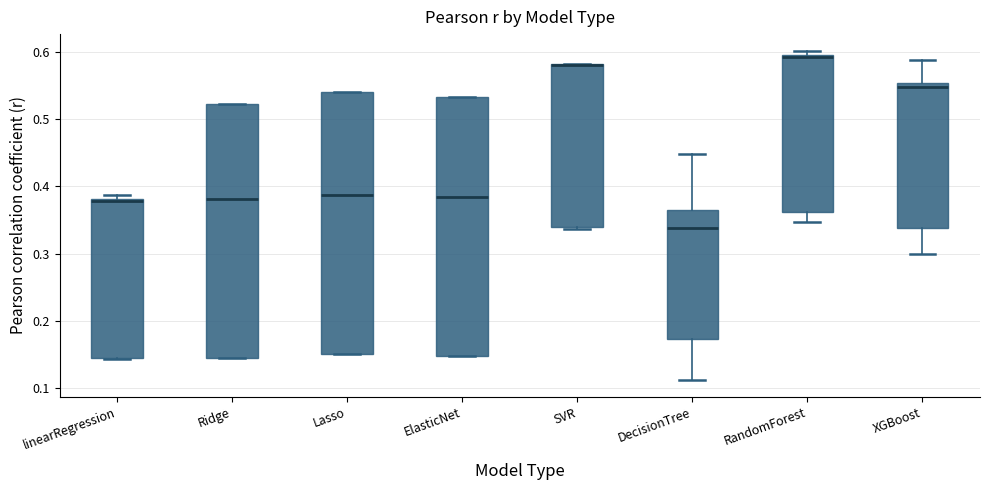

Reading left to right, read every box against the y-axis: the position of its median line, the range the box covers, and the ends of its whiskers. The values are not printed on the chart, so give them approximately, as read against the axis.

linearRegression: median 0.38 (just below the box's upper edge), box 0.15 to 0.38, whiskers 0.14 to 0.39
Ridge: median 0.38, box 0.15 to 0.52, whiskers 0.15 to 0.52
Lasso: median 0.39, box 0.15 to 0.54, whiskers 0.15 to 0.54
ElasticNet: median 0.38, box 0.15 to 0.53, whiskers 0.15 to 0.53
SVR: median 0.58, box 0.34 to 0.58, whiskers 0.34 (just below the box's lower edge) to 0.58
DecisionTree: median 0.34, box 0.17 to 0.36, whiskers 0.11 to 0.45
RandomForest: median 0.59, box 0.36 to 0.60, whiskers 0.35 to 0.60 (just above the box's upper edge)
XGBoost: median 0.55 (just below the box's upper edge), box 0.34 to 0.55, whiskers 0.30 to 0.59